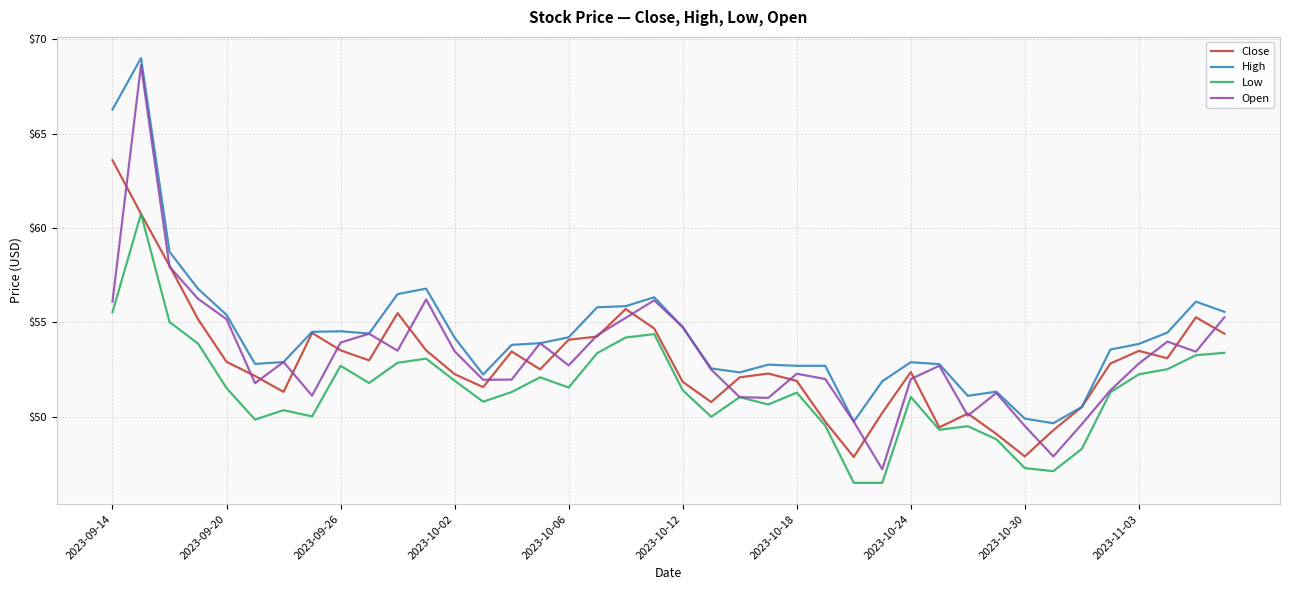

True or false: High and Low intersect in this chart.

False